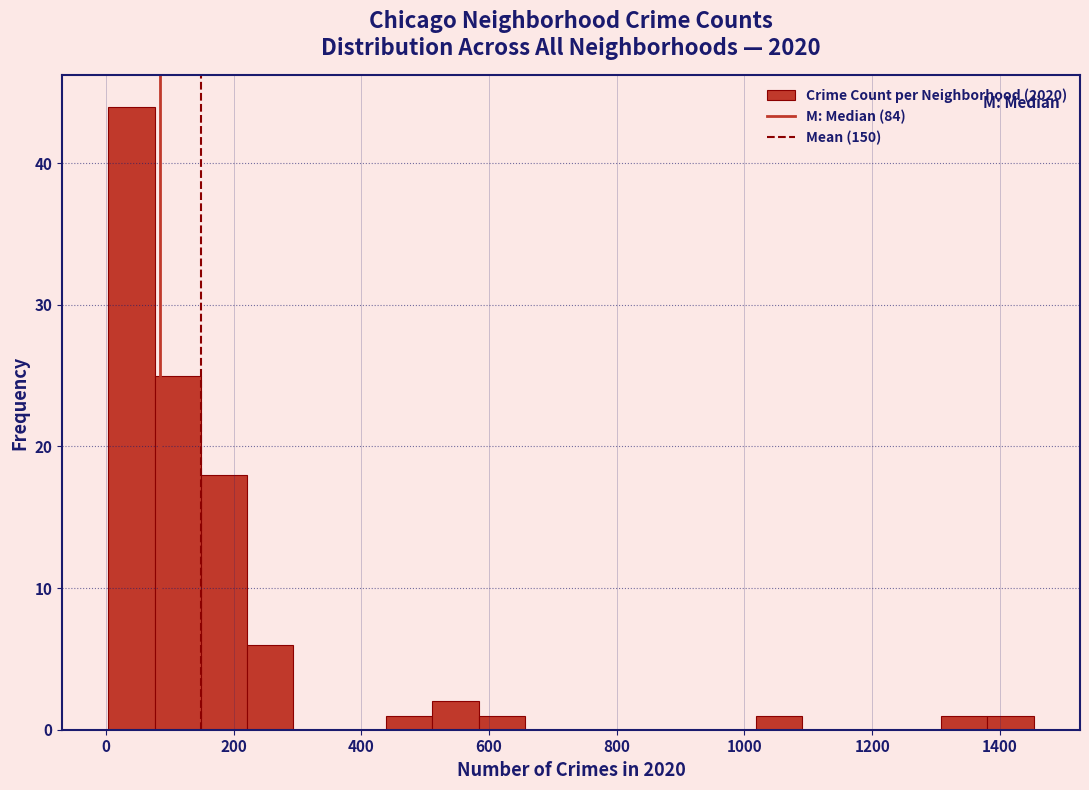

Read against the x-axis, roughly where is the centre of the tallest bar?

40